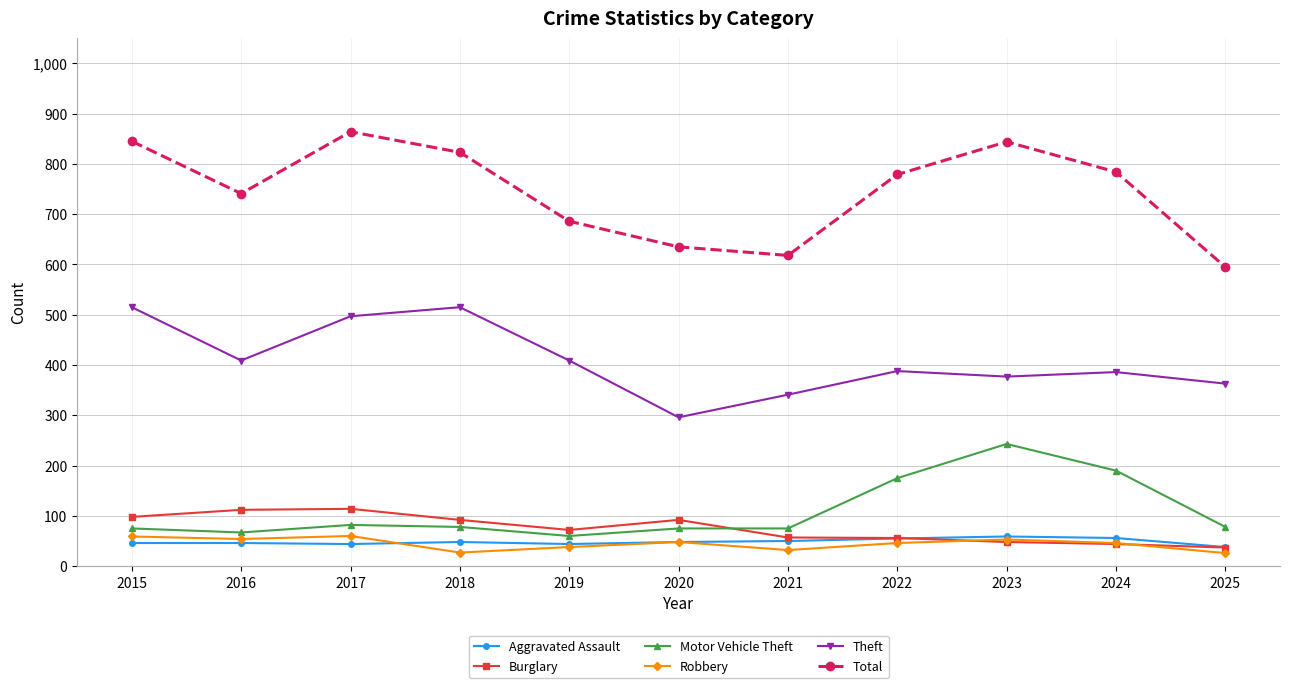

What is the difference between the Total values at 2017 and 2021?

246